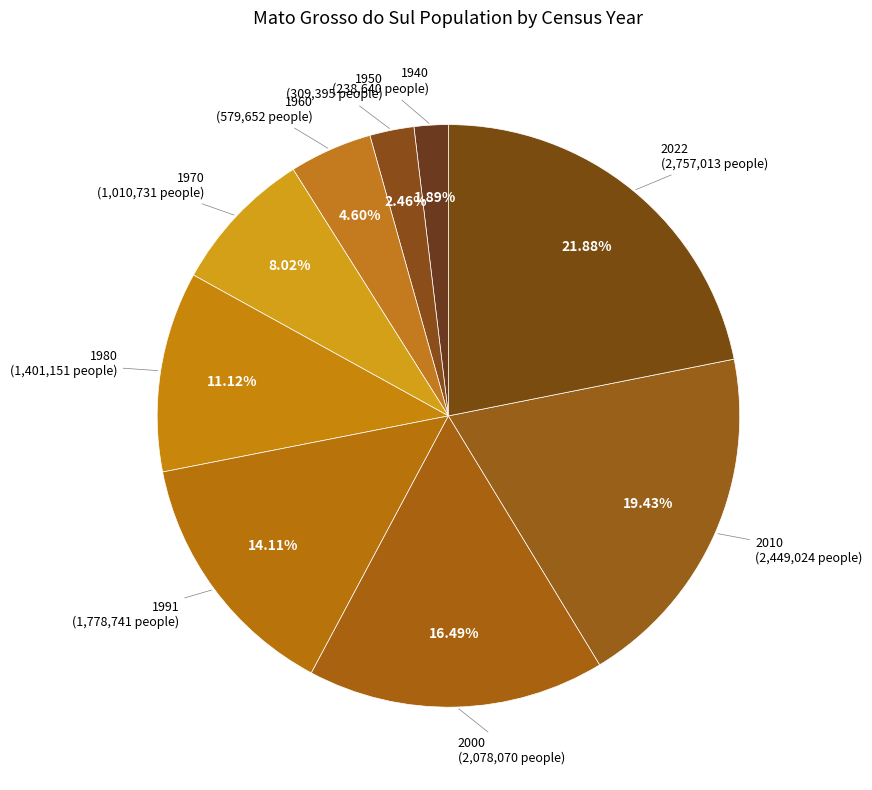

Count the number of slices in the pie.

9